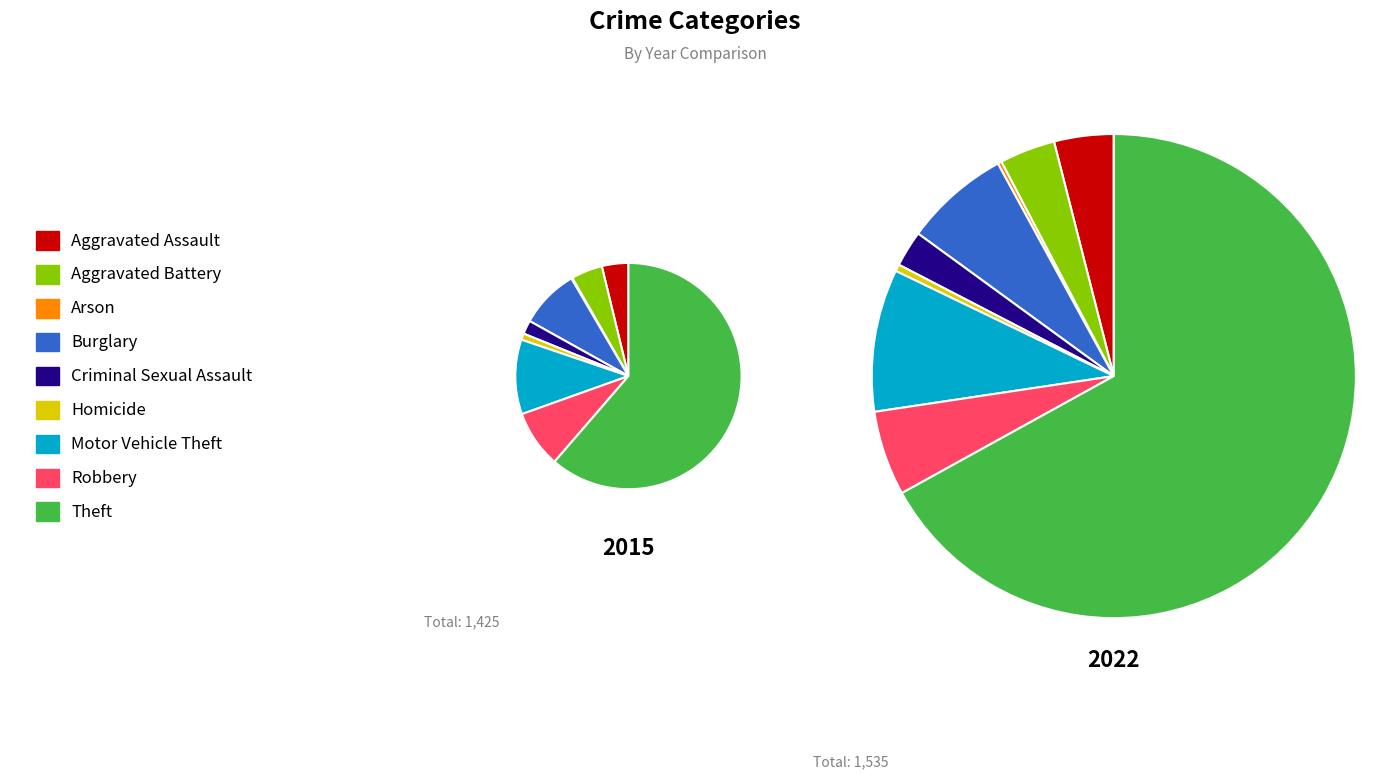

Rank the series by their average value, from highest to lowest.

2022, 2015